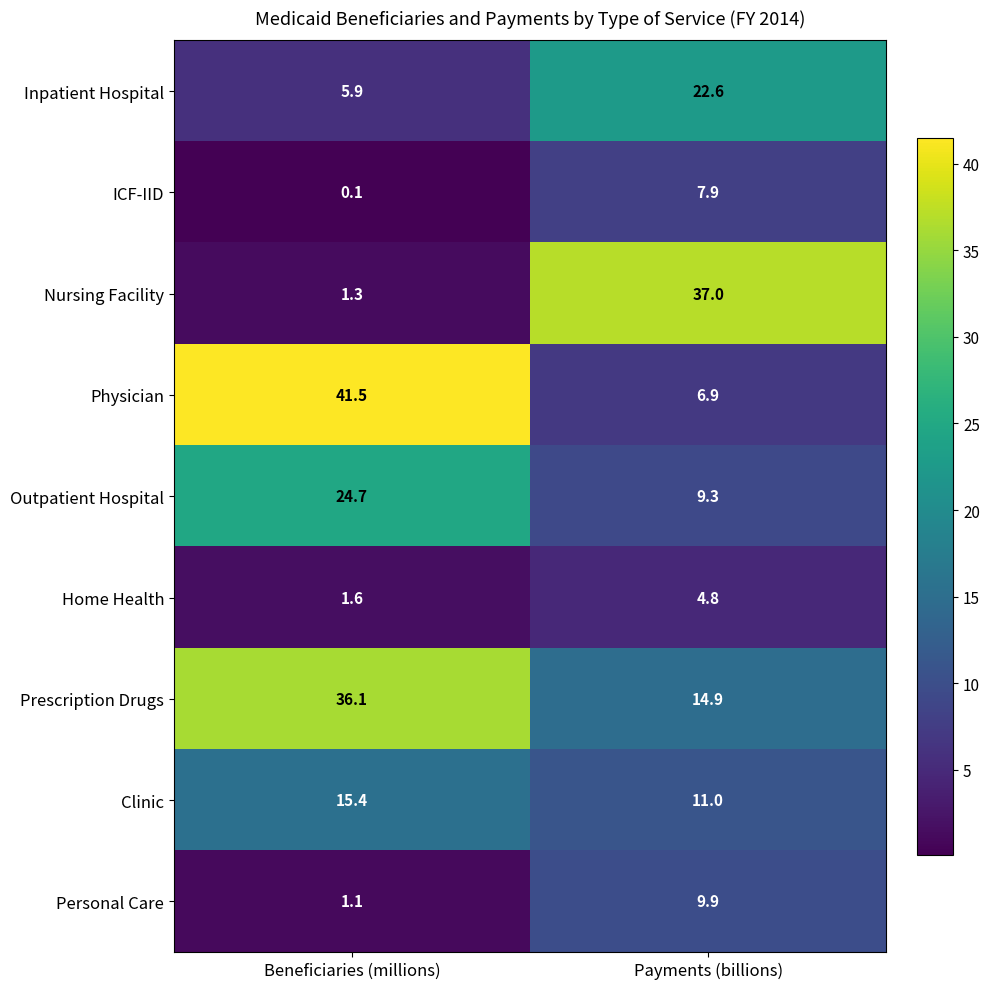

Where is Nursing Facility nearest to the value 19?

Beneficiaries (millions)